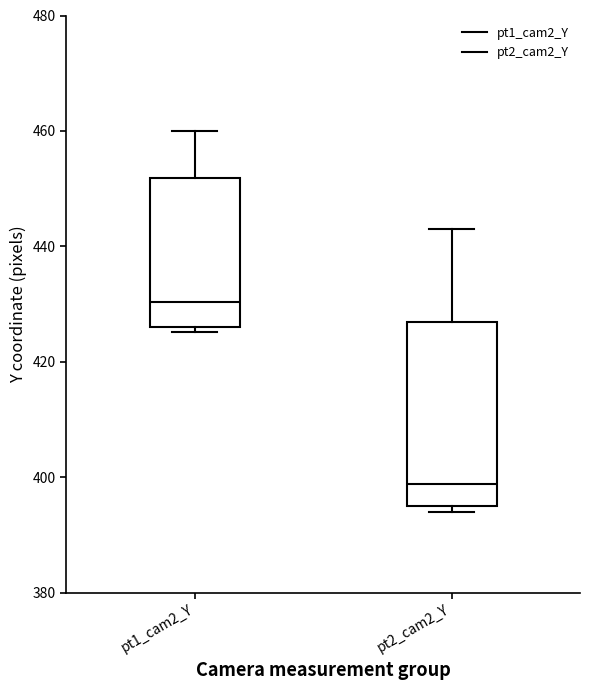

Which box is the tallest, from its lower edge to its upper edge?

pt2_cam2_Y